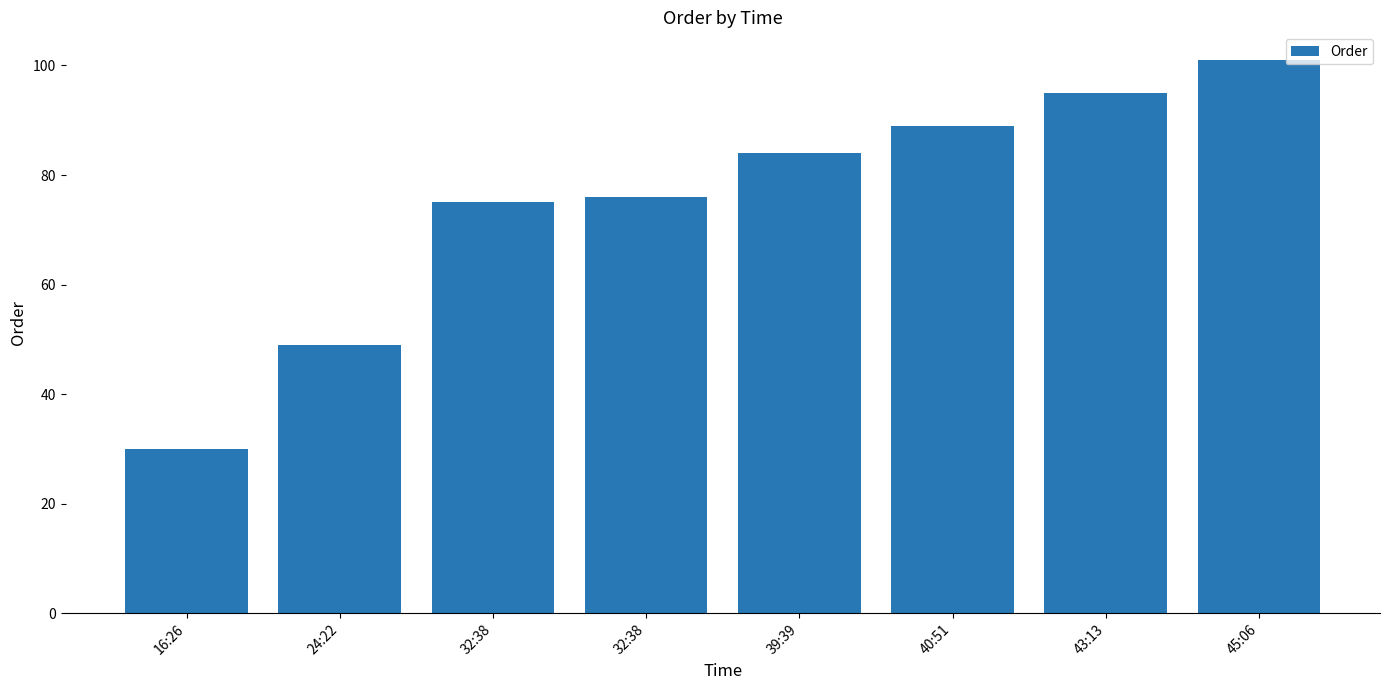

What is the sum of all values?

599